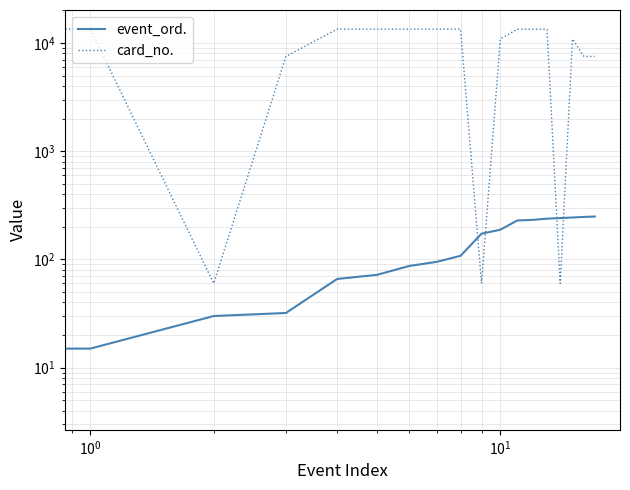

What is the greatest value displayed?

13429